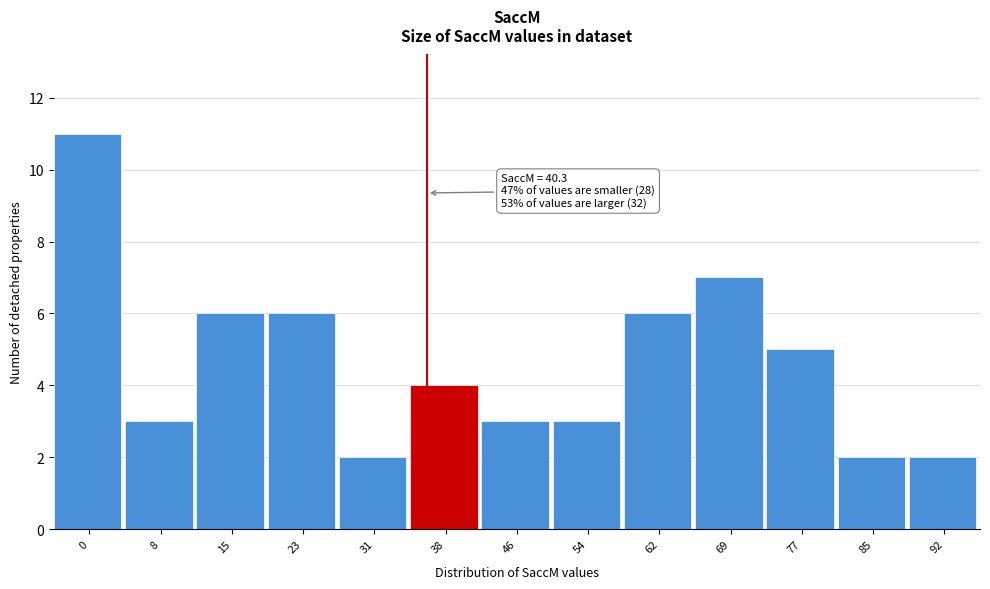

Reading right to left, extract all data points from this chart.

2	2	5	7	6	3	3	4	2	6	6	3	11